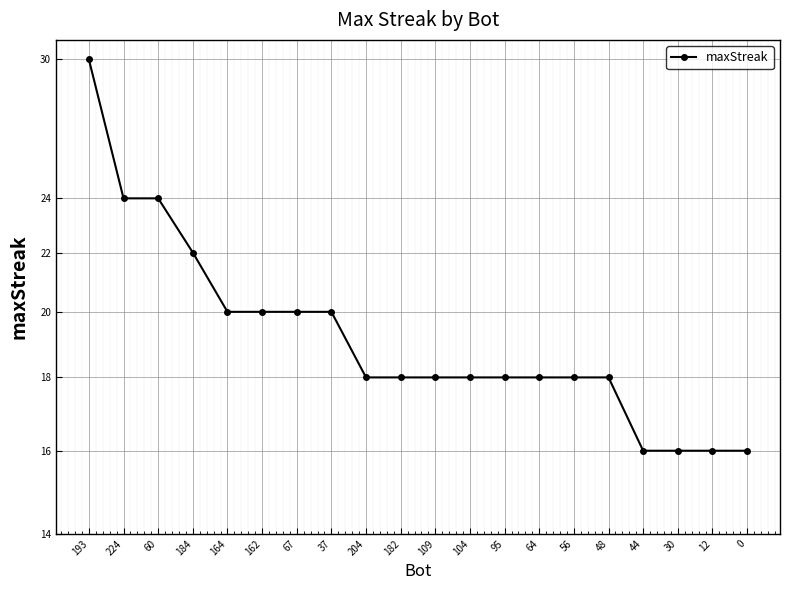

True or false: the data shows 24 at 224.

True